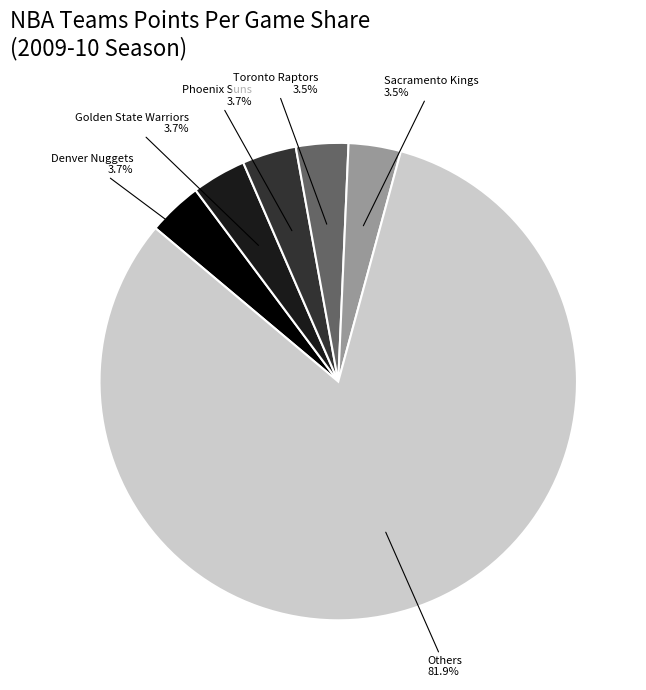

Does any single category account for the majority?

Yes